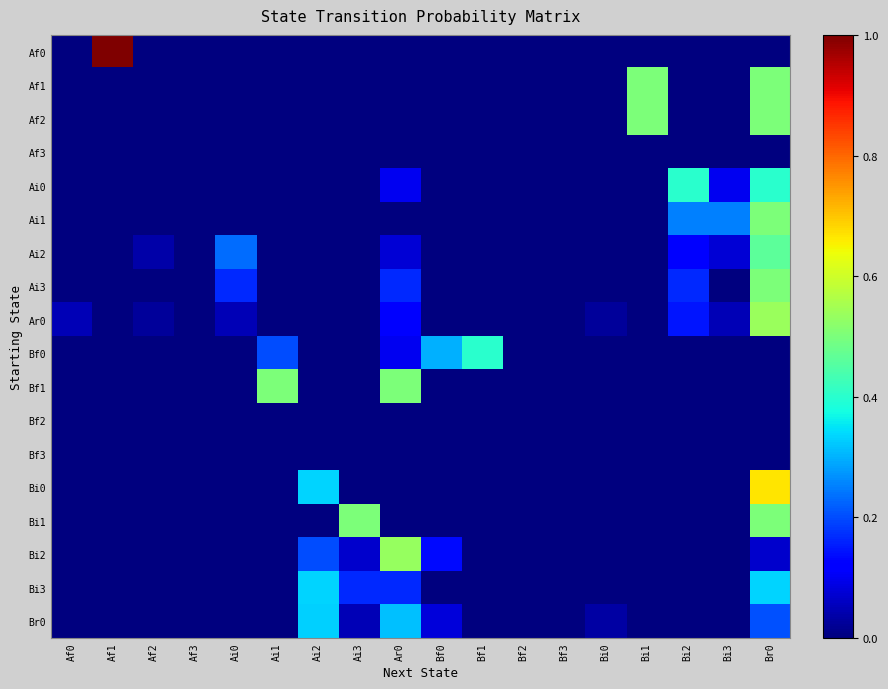

Which label corresponds to the largest value in the chart?

Af1